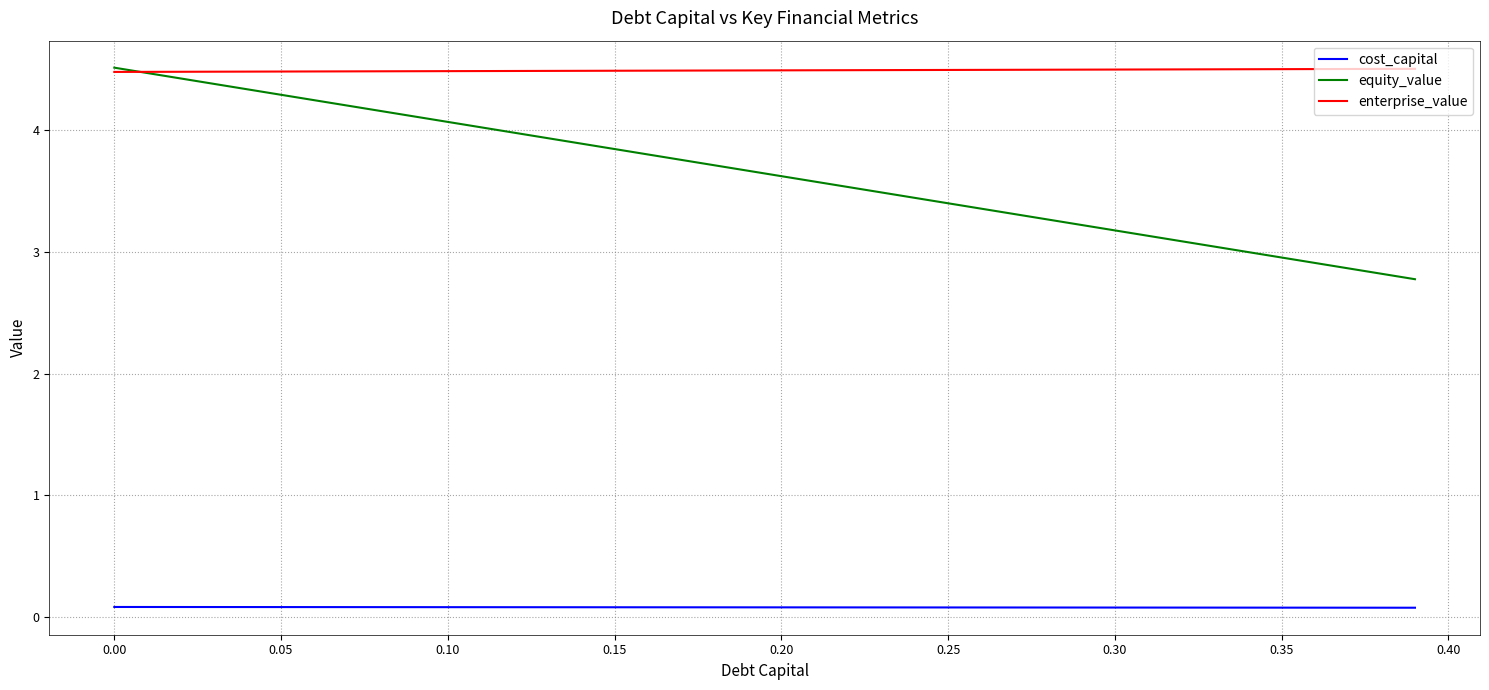

How many series are shown in this chart?

3